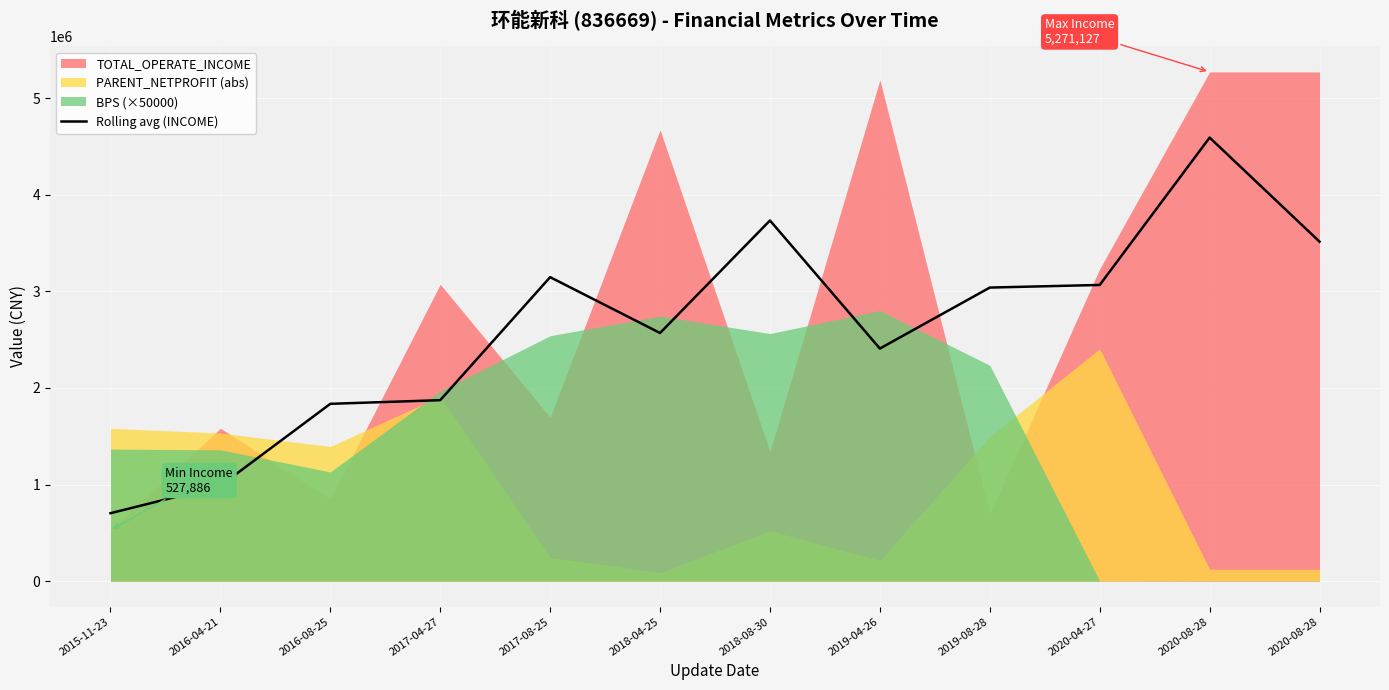

The value at 2018-08-30 is 763447.9. True or false?

False